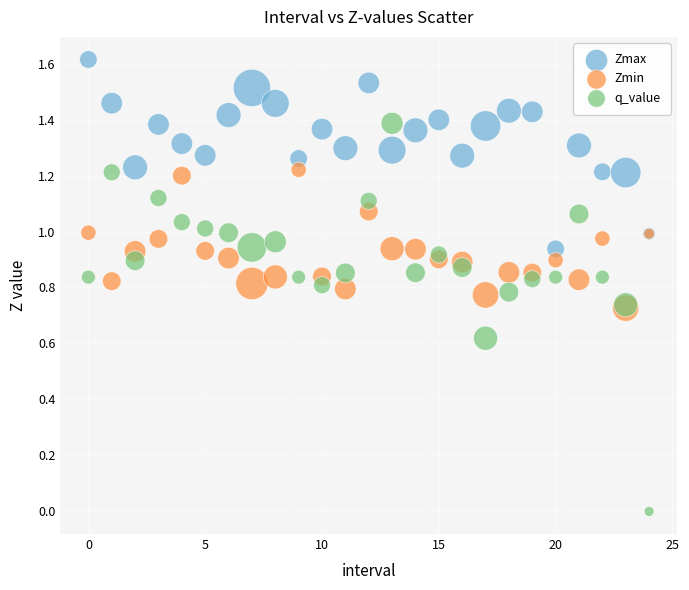

Which series contains the highest Y value?

Zmax